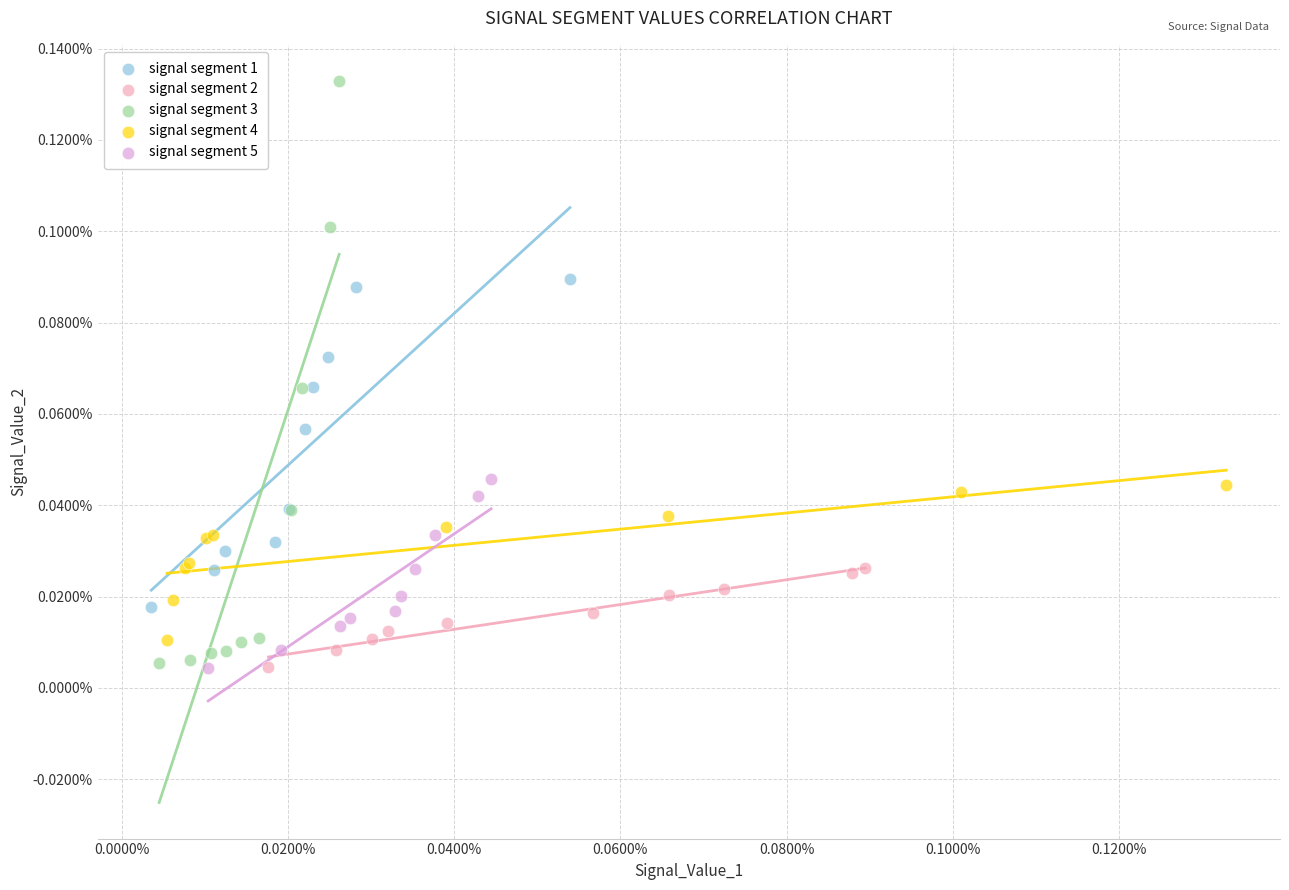

Which series reaches the maximum Y coordinate?

signal segment 3